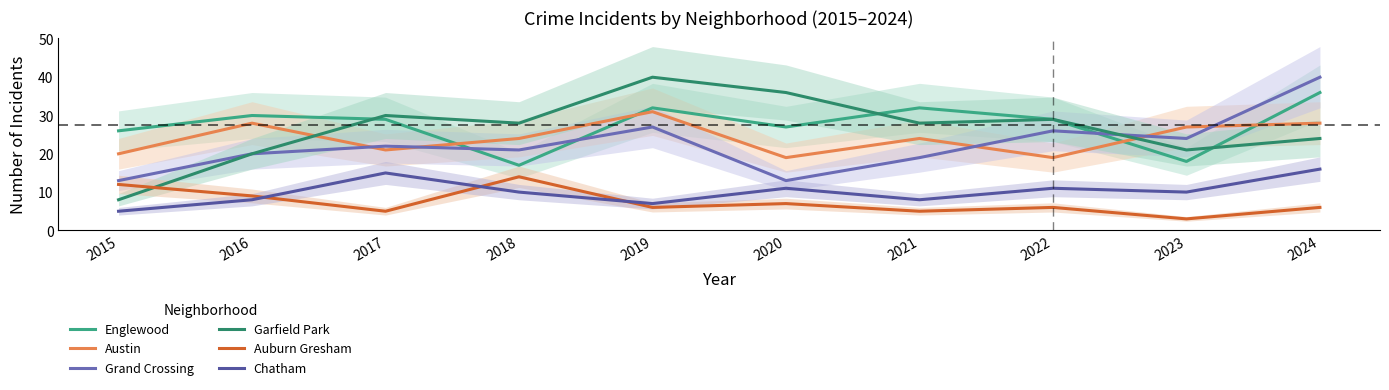

What is the value of the Englewood point at the 2nd from the left?

30